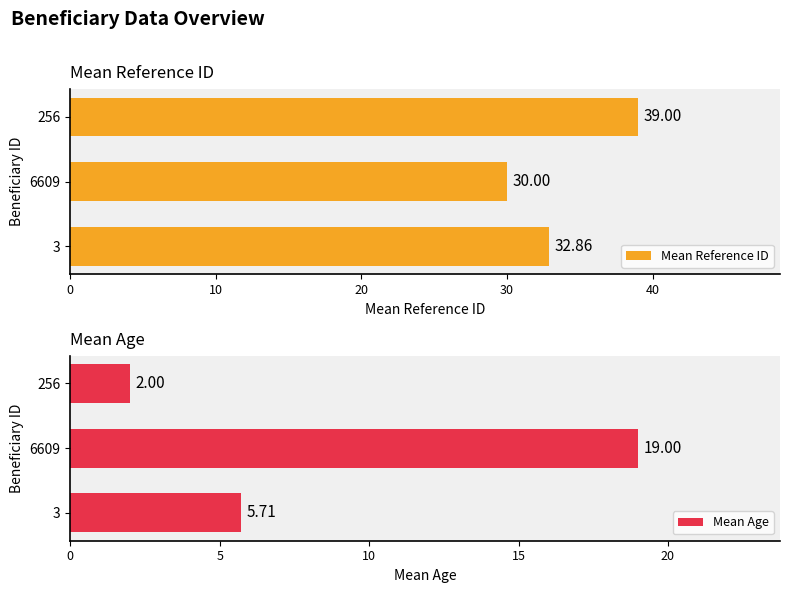

What is the average value of the Mean Age series?

8.9